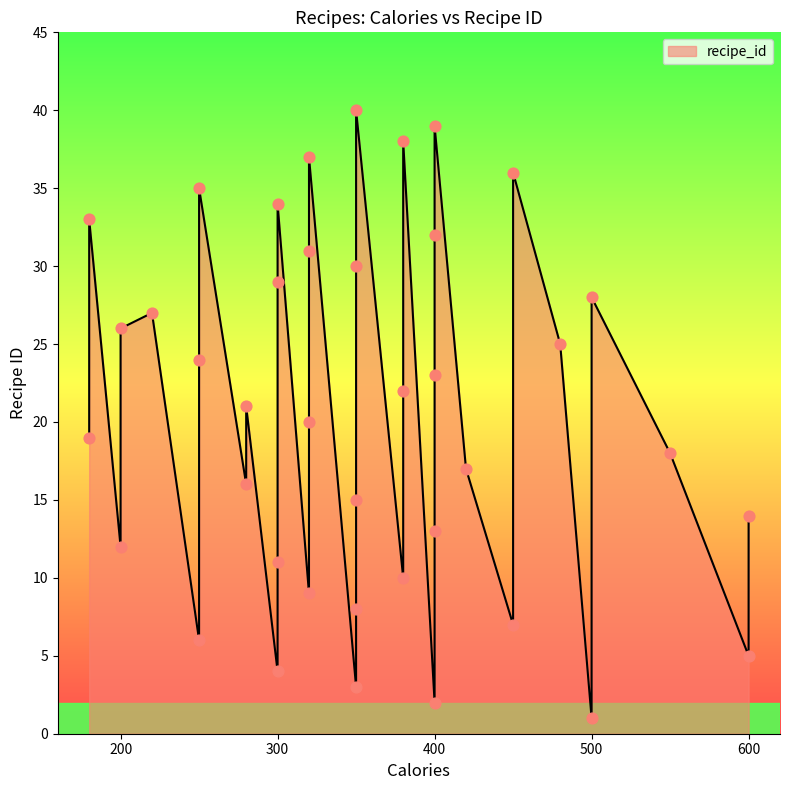

Which has a higher value, 180 or 400?

180